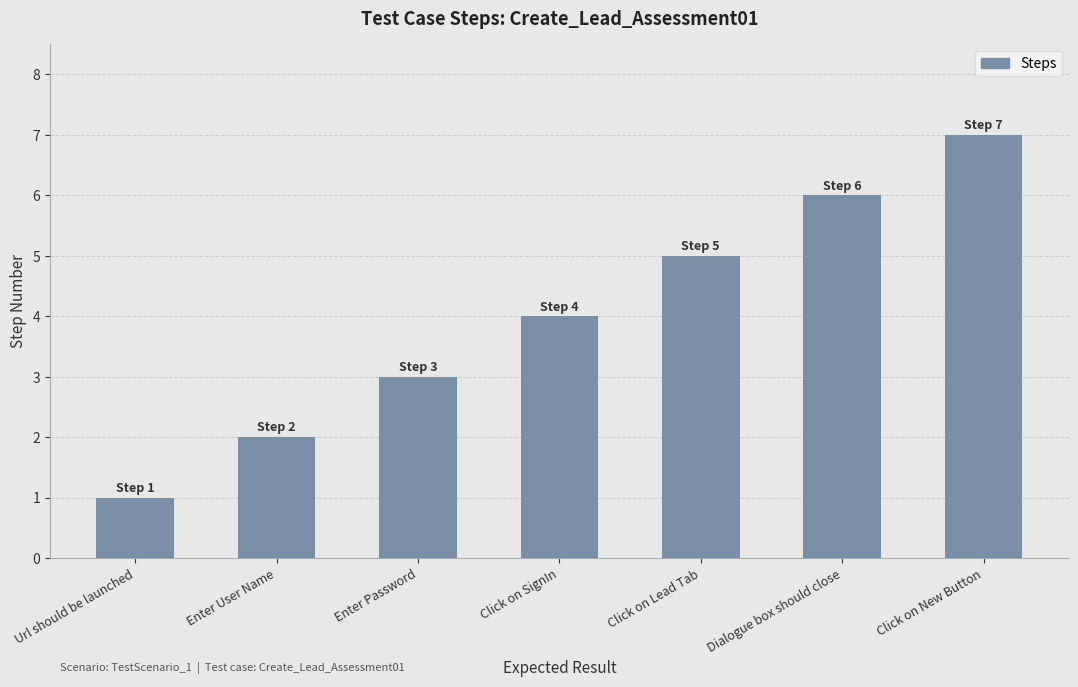

The value at Enter Password is 2. True or false?

False